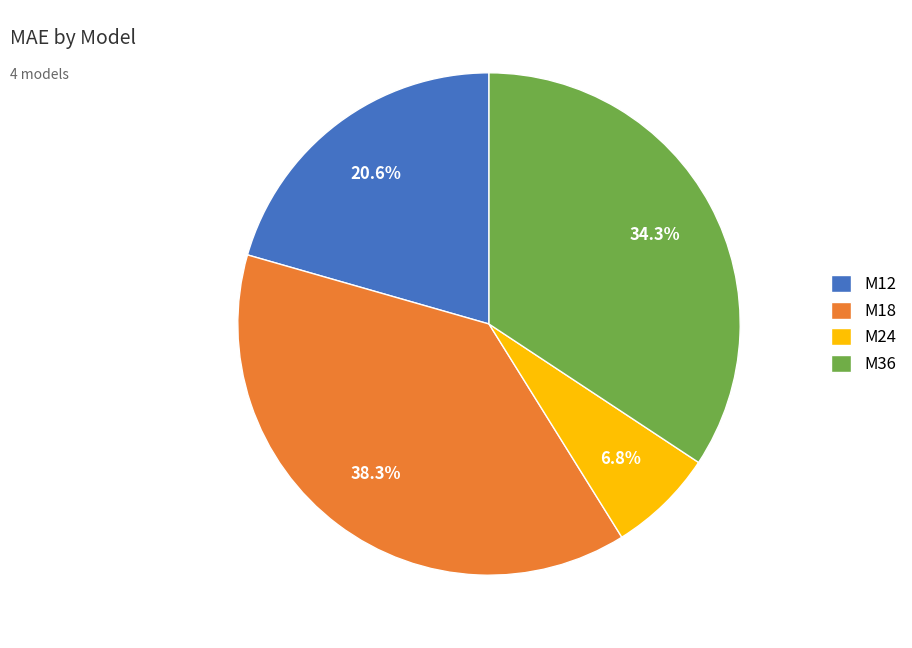

Is there a majority slice in this chart?

No